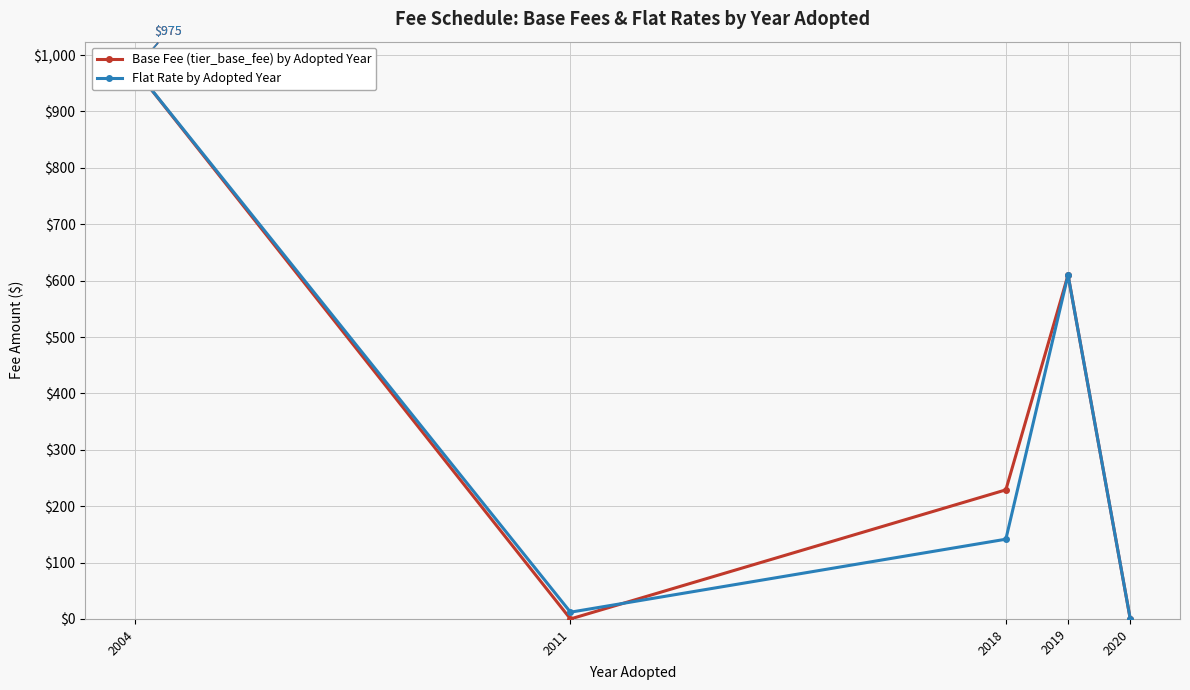

Count the number of categories in the chart.

5